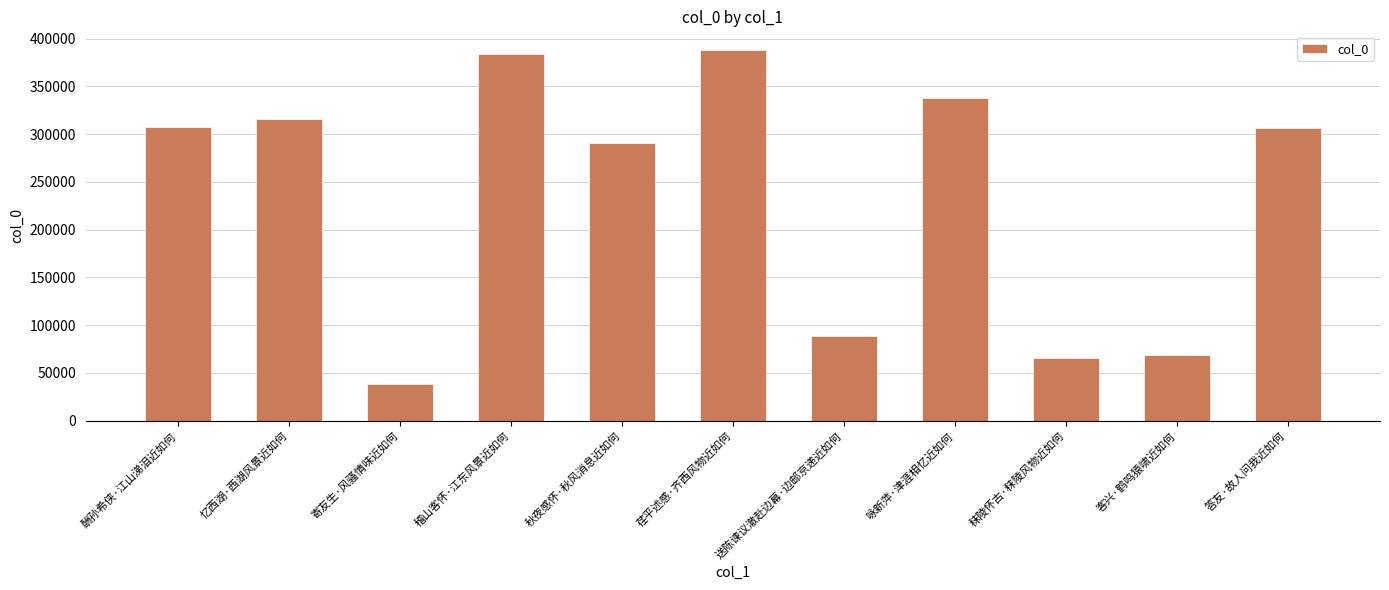

What is the change in value from 送陈谏议澈赴边幕·边邮京递近如何 to 答友·故人问我近如何?

+216999